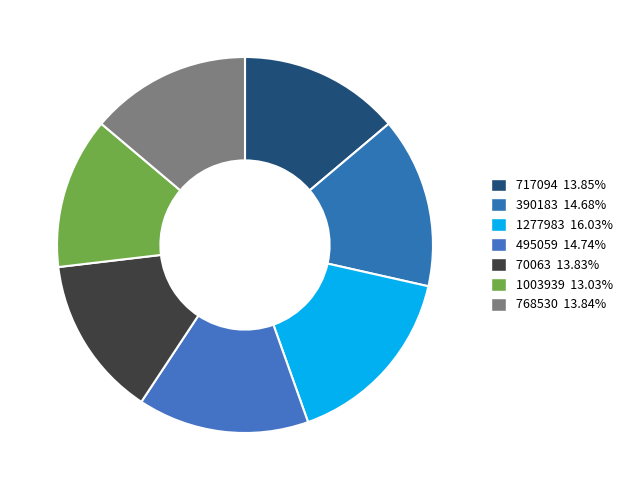

How many slices are in this pie chart?

7